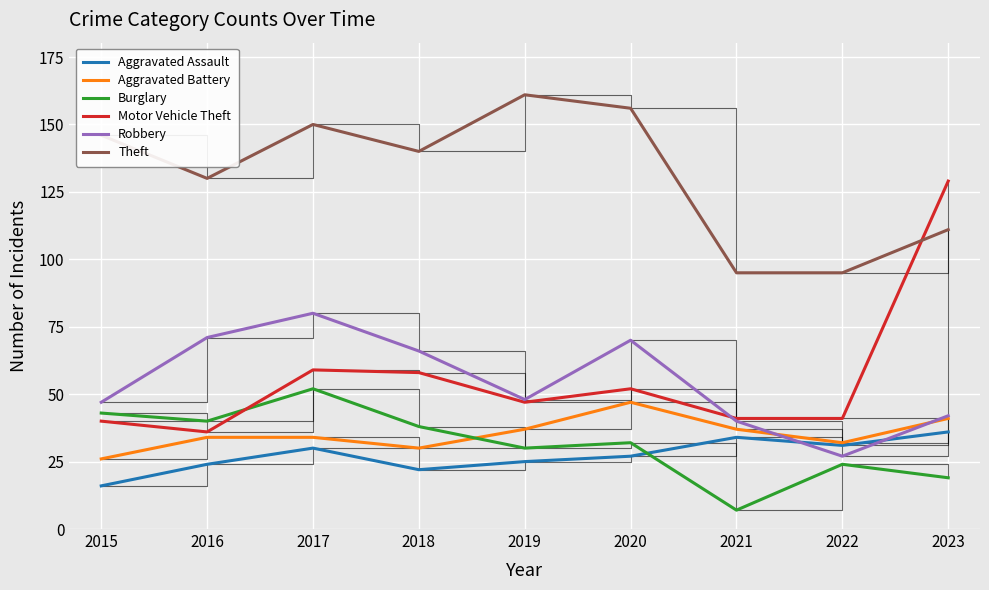

What is the difference between the Theft values at 2020 and 2023?

45